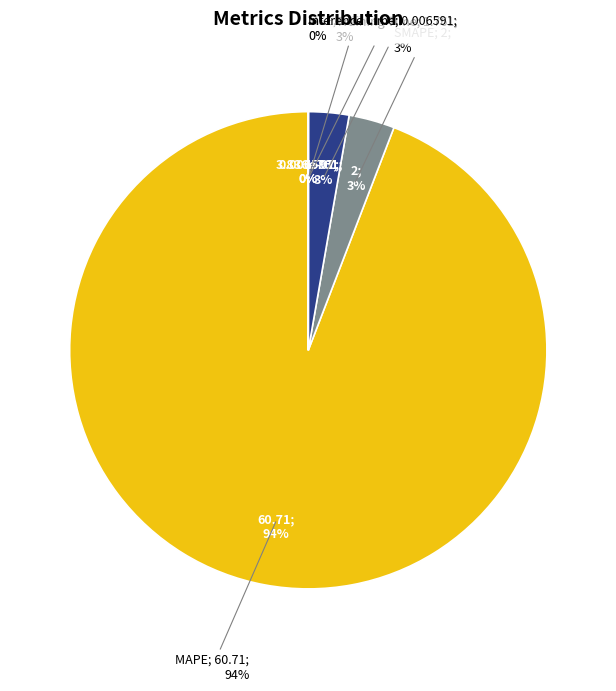

Is it true that Inference Time is 0% of the pie?

True